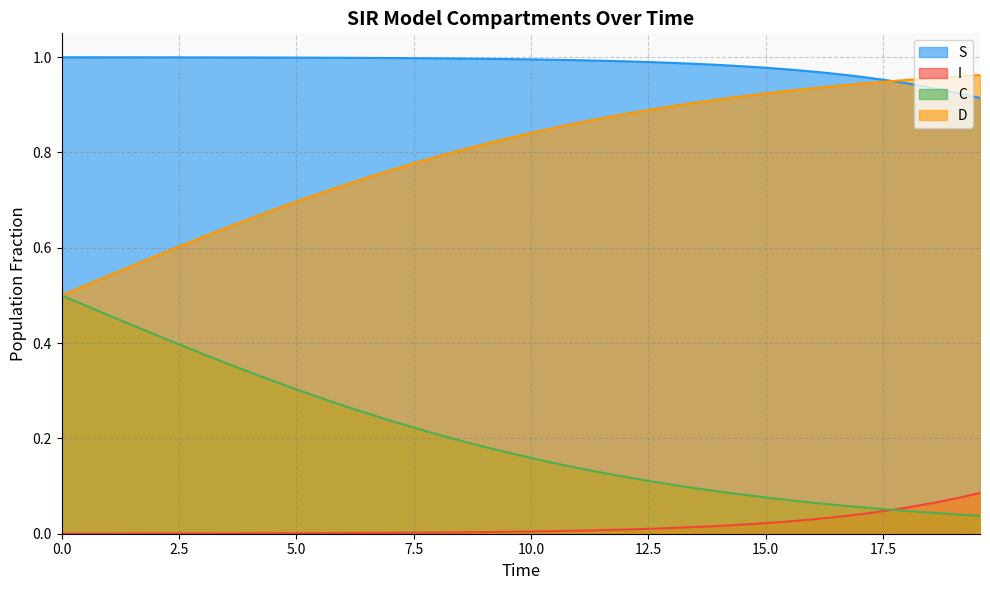

How many data points does each series have?

40